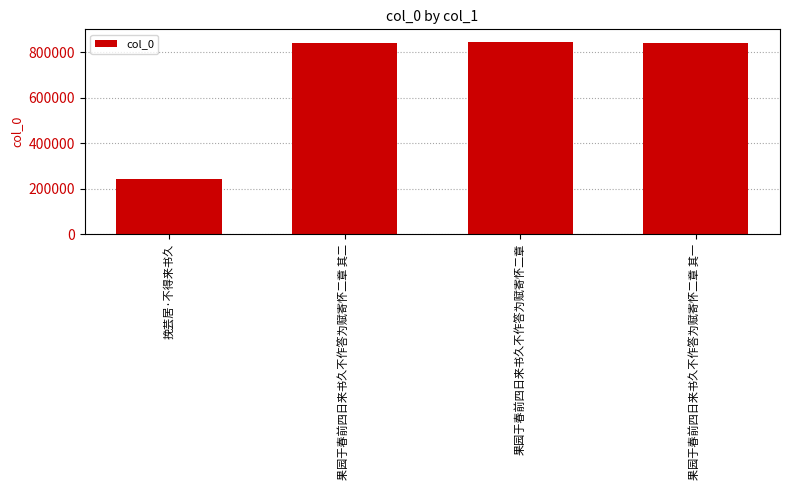

The value at 果园于春前四日来书久不作答为赋寄怀二章 其二 is 842045. True or false?

True